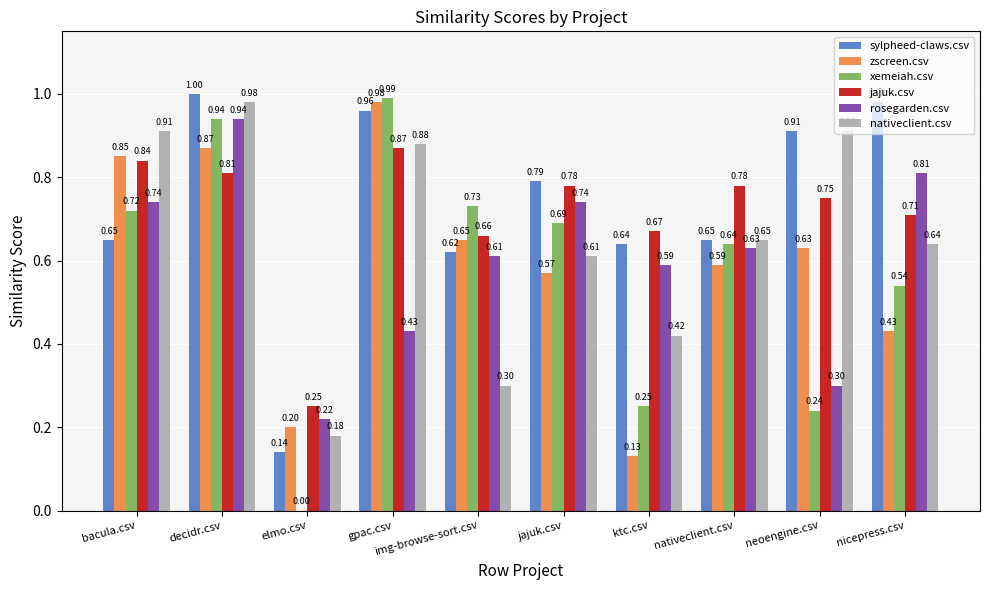

What is the sum of all nativeclient.csv values?

6.5